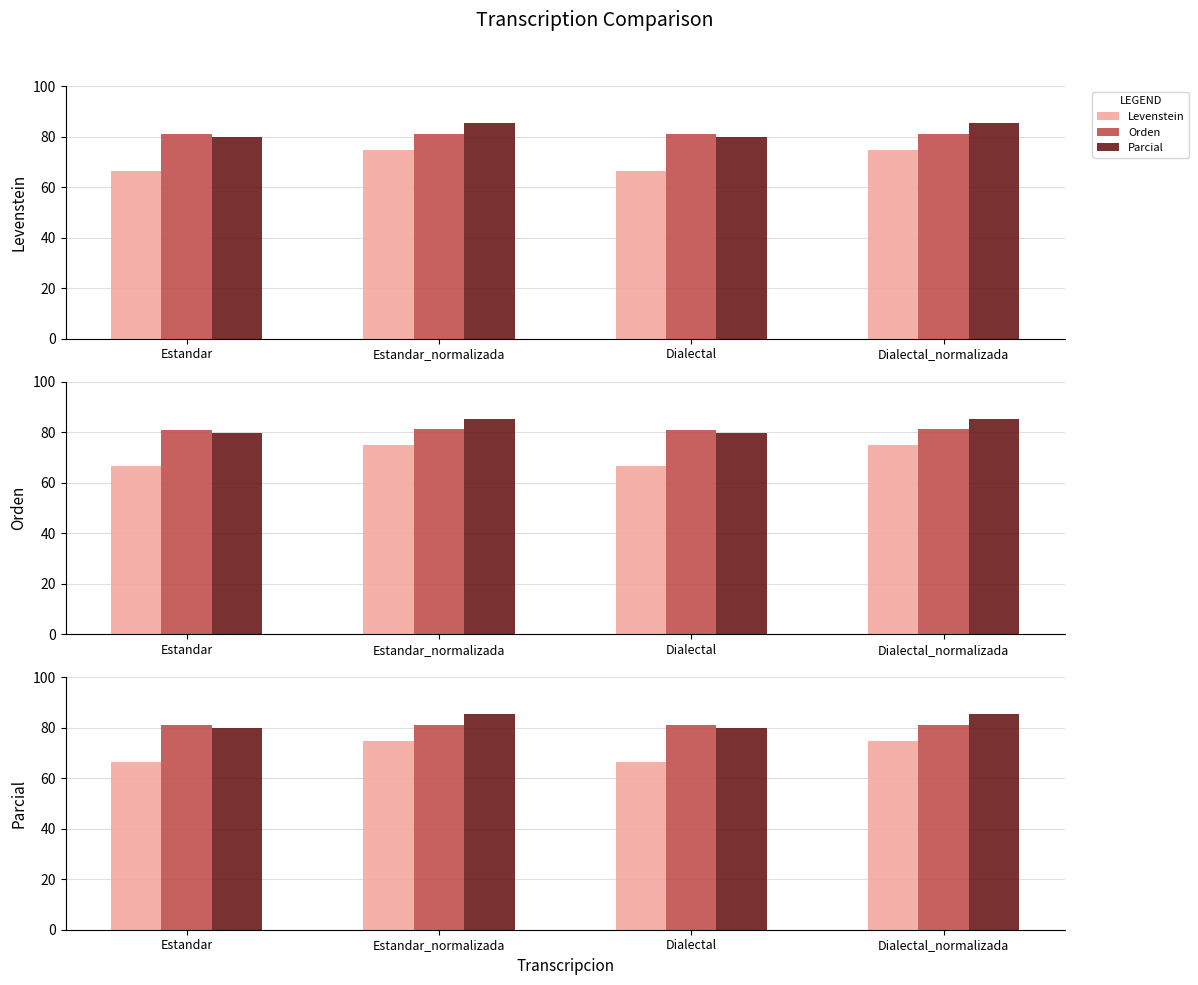

Which series changed the most between Estandar and Dialectal?

Levenstein